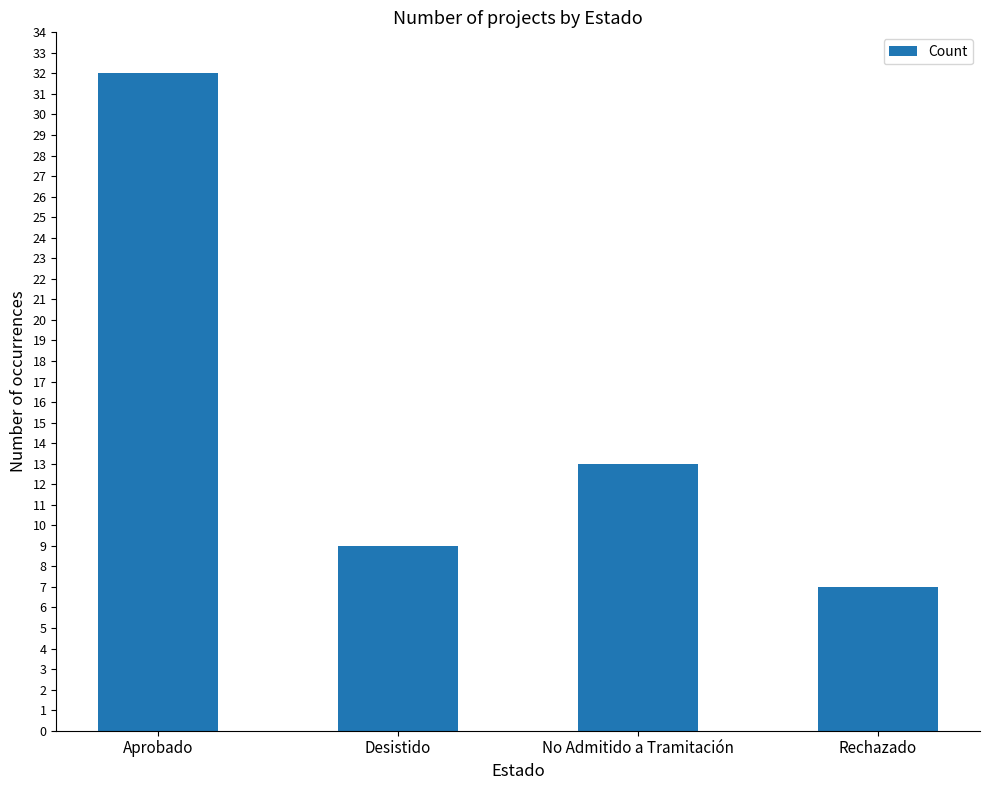

What is the label of the 3rd bar from the right?

Desistido